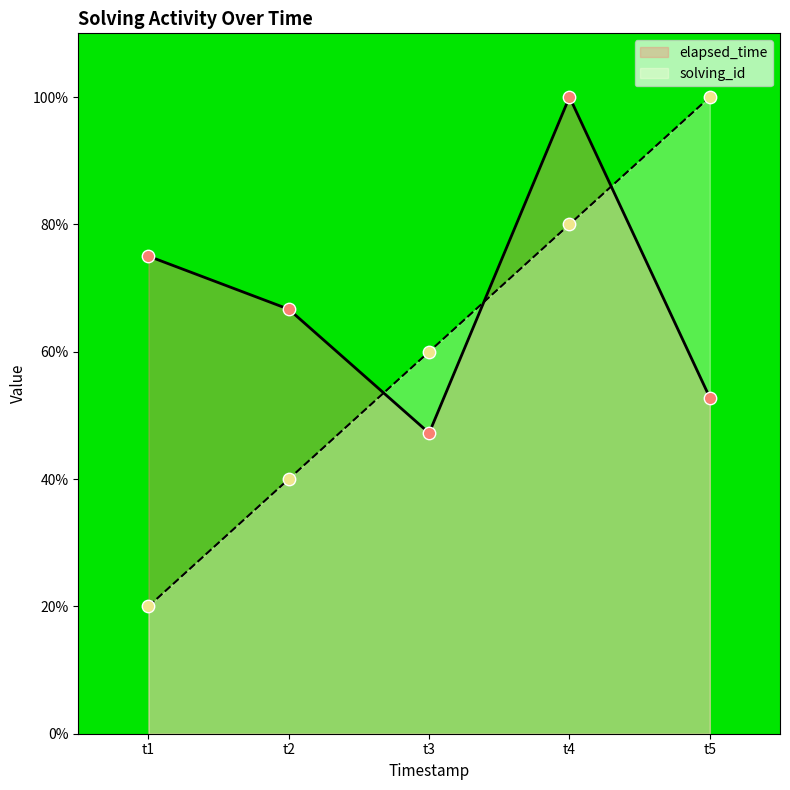

At how many categories does at least one series exceed 66?

4